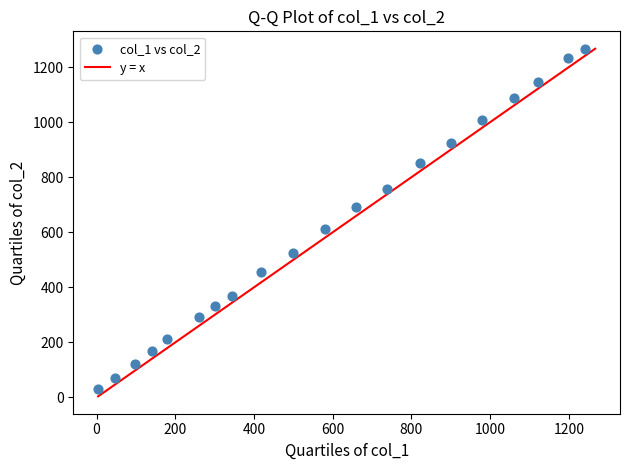

What is the range of Y values (max minus min)?

1235